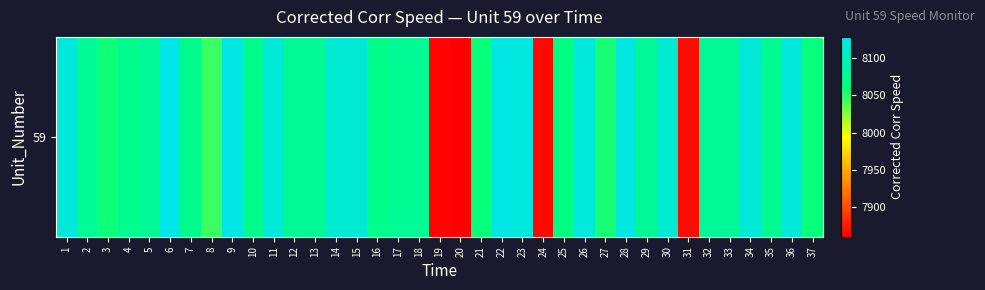

Which category has the highest value across all series?

6